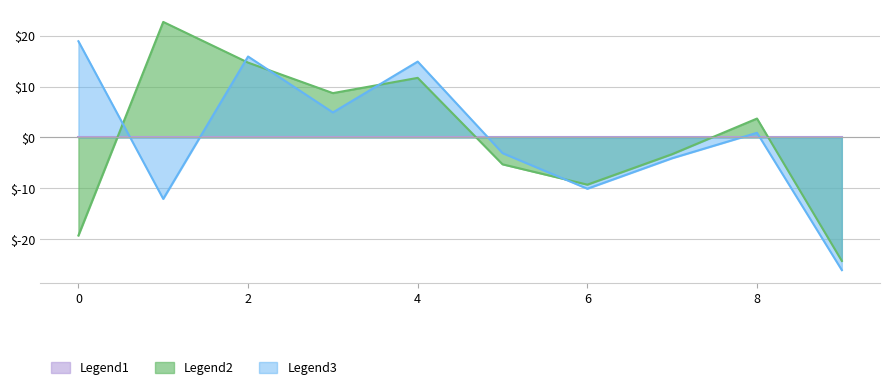

What is the lowest value of the Legend3 series?

-26.1